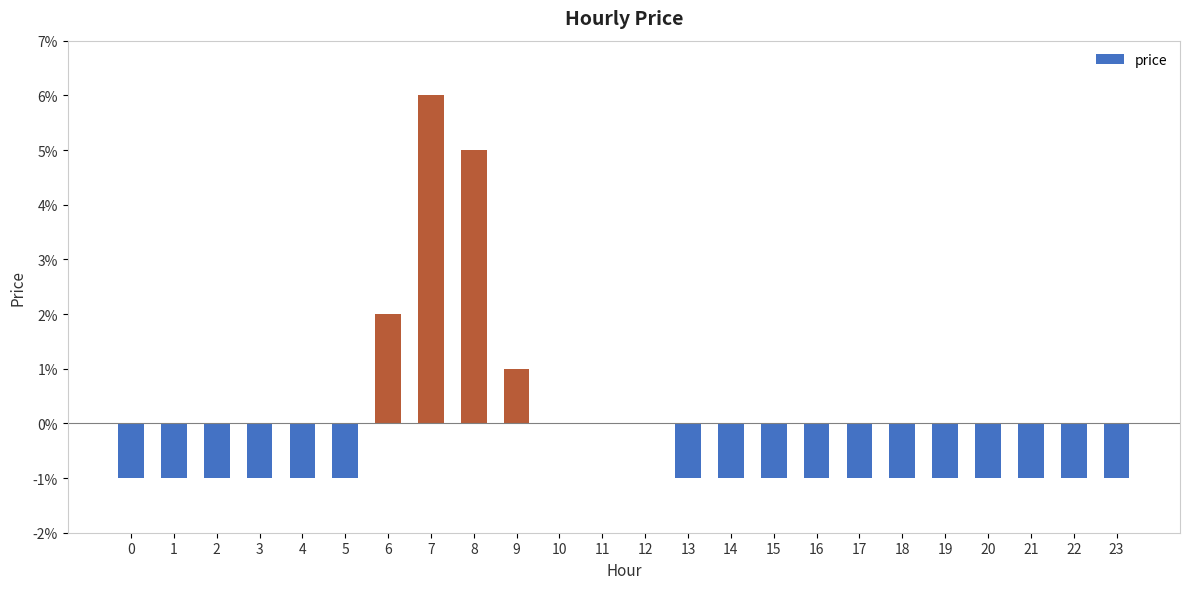

Rank the categories by value from highest to lowest.

7, 8, 6, 9, 10, 11, 12, 0, 1, 2, 3, 4, 5, 13, 14, 15, 16, 17, 18, 19, 20, 21, 22, 23